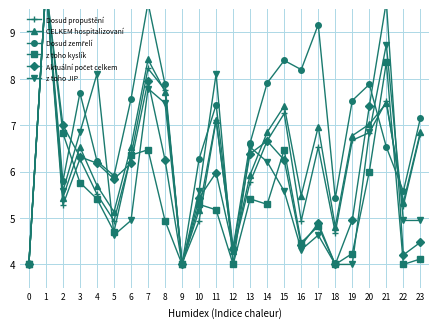

Is the value of z toho JIP at 19 greater than the value of Dosud zemřelí at 17?

No